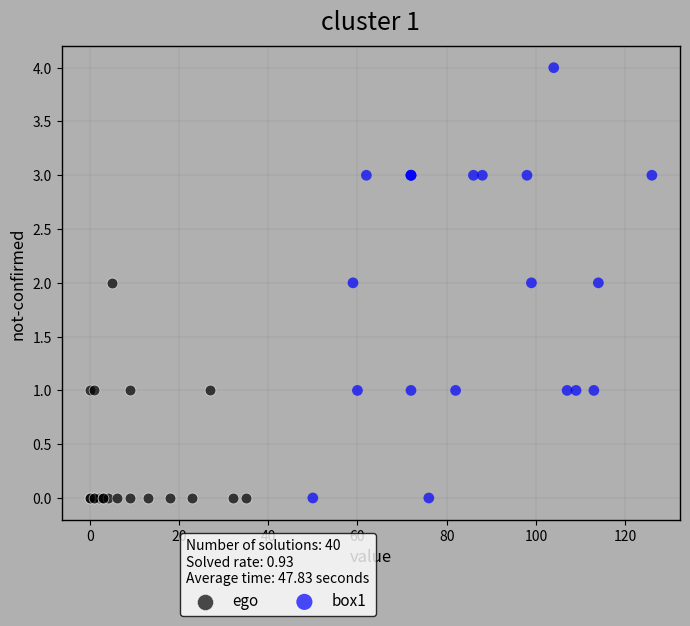

Which series has the widest spread of Y values?

box1